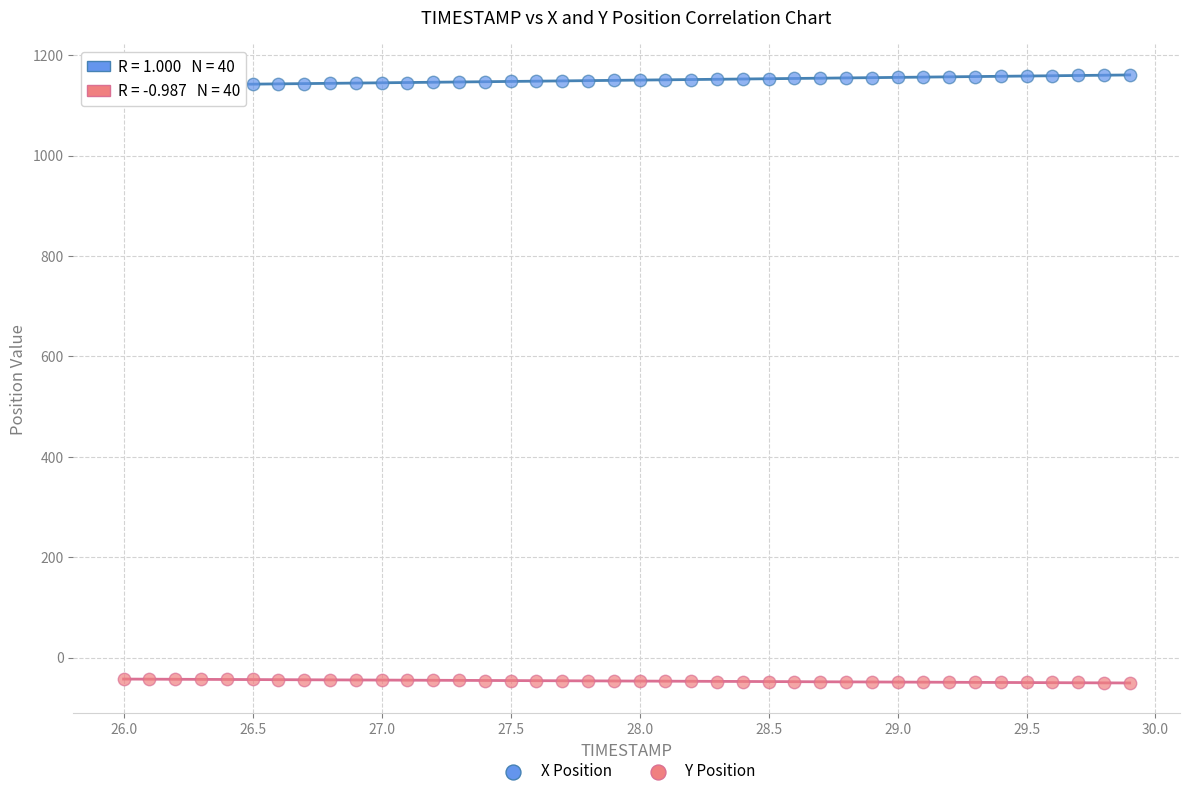

What is the X range (max minus min) for the scatter plot?

3.9